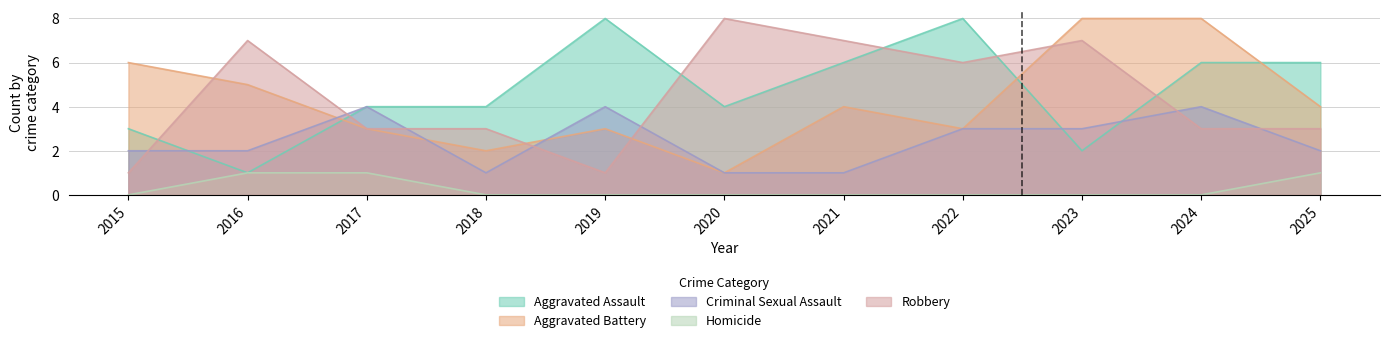

Is it true that Criminal Sexual Assault equals 1 at 2018?

True